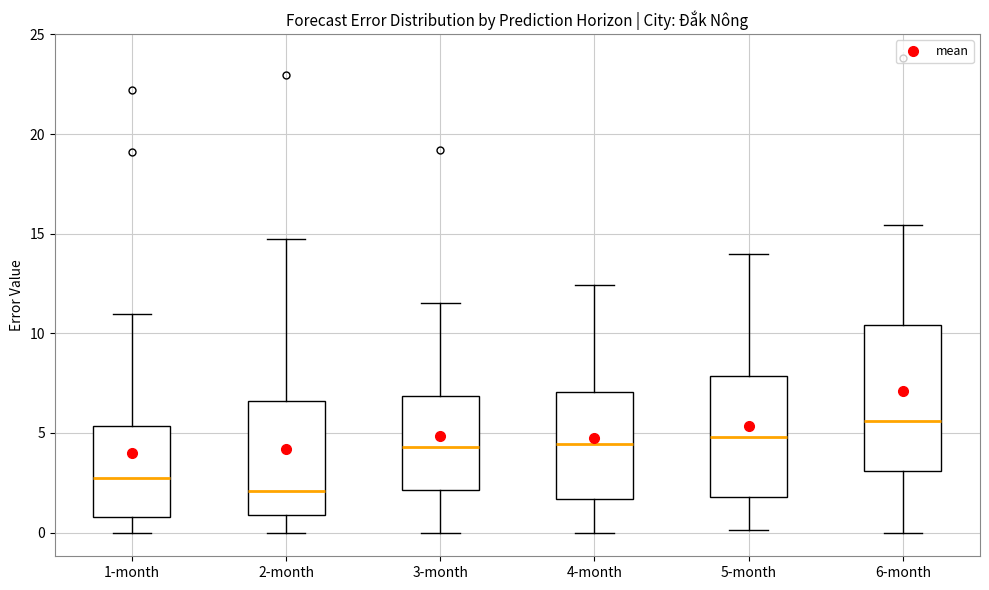

Reading left to right, transcribe this box plot: for each box, give where its median line is, the range the box spans, and where its two whiskers end, as read against the y-axis. The values are not printed on the chart, so give them approximately, as read against the axis.

1-month: median 3.0, box 1.0 to 5.5, whiskers 0.0 to 11.0
2-month: median 2.0, box 1.0 to 6.5, whiskers 0.0 to 15.0
3-month: median 4.5, box 2.0 to 7.0, whiskers 0.0 to 11.5
4-month: median 4.5, box 1.5 to 7.0, whiskers 0.0 to 12.5
5-month: median 5.0, box 2.0 to 8.0, whiskers 0.0 to 14.0
6-month: median 5.5, box 3.0 to 10.5, whiskers 0.0 to 15.5